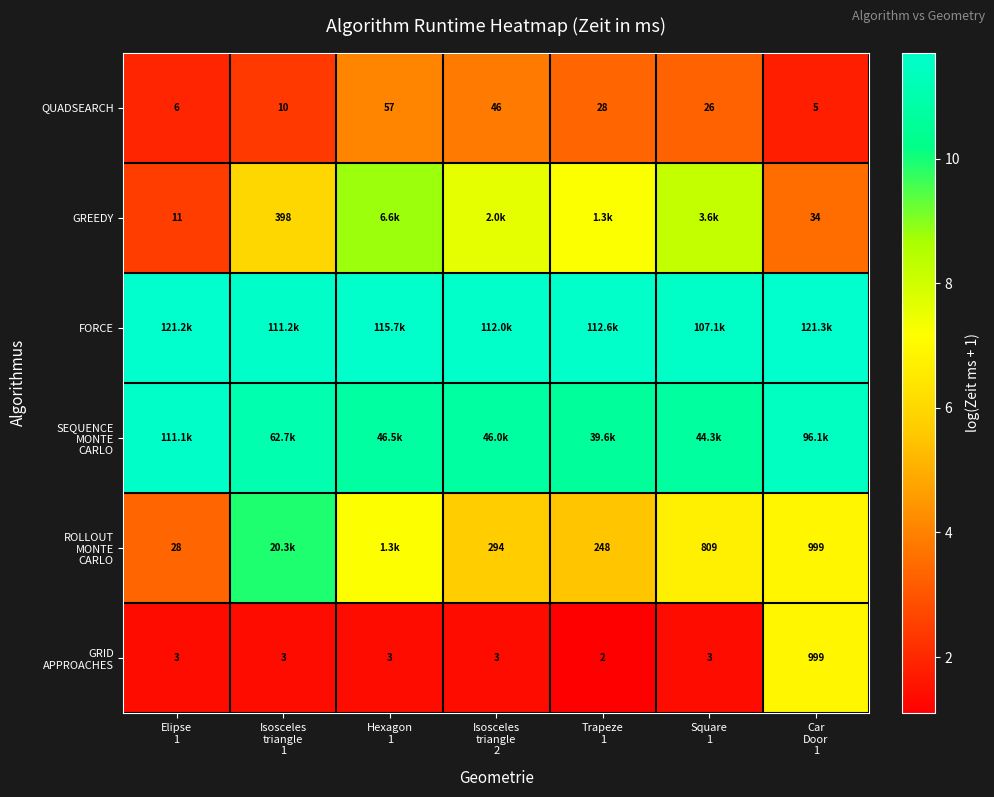

What is the difference between the maximum and minimum values in the ROLLOUT MONTE CARLO series?

6.6